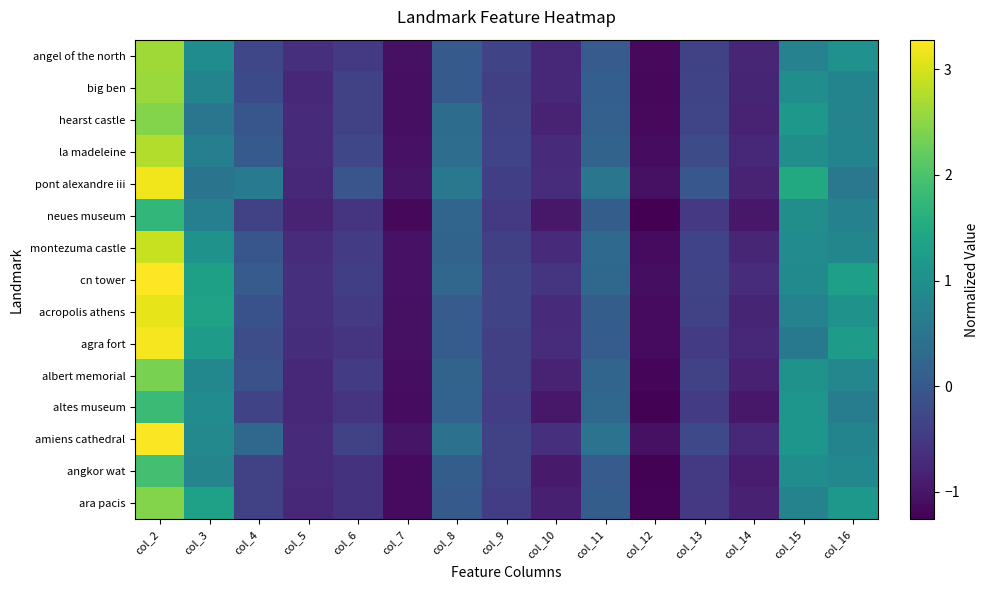

Reading right to left, what are all the values shown in this chart?

angel of the north: col_16=1.0	col_15=0.8	col_14=-0.8	col_13=-0.4	col_12=-1.2	col_11=0.0	col_10=-0.8	col_9=-0.3	col_8=0.0	col_7=-1.1	col_6=-0.5	col_5=-0.6	col_4=-0.3	col_3=1.0	col_2=2.6
big ben: col_16=0.8	col_15=1.0	col_14=-0.8	col_13=-0.3	col_12=-1.2	col_11=0.1	col_10=-0.7	col_9=-0.4	col_8=0.0	col_7=-1.1	col_6=-0.4	col_5=-0.7	col_4=-0.2	col_3=0.8	col_2=2.6
hearst castle: col_16=0.8	col_15=1.2	col_14=-0.8	col_13=-0.3	col_12=-1.1	col_11=0.1	col_10=-0.8	col_9=-0.4	col_8=0.3	col_7=-1.1	col_6=-0.4	col_5=-0.7	col_4=-0.0	col_3=0.5	col_2=2.4
la madeleine: col_16=0.8	col_15=1.0	col_14=-0.8	col_13=-0.2	col_12=-1.1	col_11=0.2	col_10=-0.7	col_9=-0.3	col_8=0.4	col_7=-1.0	col_6=-0.3	col_5=-0.7	col_4=0.0	col_3=0.7	col_2=2.8
pont alexandre iii: col_16=0.6	col_15=1.5	col_14=-0.8	col_13=-0.0	col_12=-1.1	col_11=0.5	col_10=-0.7	col_9=-0.4	col_8=0.6	col_7=-1.0	col_6=-0.1	col_5=-0.8	col_4=0.6	col_3=0.5	col_2=3.2
neues museum: col_16=0.7	col_15=1.0	col_14=-1.0	col_13=-0.5	col_12=-1.3	col_11=0.1	col_10=-1.0	col_9=-0.5	col_8=0.2	col_7=-1.2	col_6=-0.6	col_5=-0.8	col_4=-0.4	col_3=0.7	col_2=1.7
montezuma castle: col_16=0.8	col_15=0.9	col_14=-0.8	col_13=-0.4	col_12=-1.1	col_11=0.3	col_10=-0.7	col_9=-0.4	col_8=0.2	col_7=-1.0	col_6=-0.4	col_5=-0.7	col_4=-0.1	col_3=1.1	col_2=2.9
cn tower: col_16=1.3	col_15=0.9	col_14=-0.7	col_13=-0.3	col_12=-1.1	col_11=0.3	col_10=-0.6	col_9=-0.3	col_8=0.2	col_7=-1.0	col_6=-0.4	col_5=-0.7	col_4=0.0	col_3=1.3	col_2=3.3
acropolis athens: col_16=1.1	col_15=0.8	col_14=-0.8	col_13=-0.4	col_12=-1.1	col_11=0.1	col_10=-0.7	col_9=-0.3	col_8=0.1	col_7=-1.1	col_6=-0.5	col_5=-0.6	col_4=-0.1	col_3=1.3	col_2=3.1
agra fort: col_16=1.2	col_15=0.6	col_14=-0.7	col_13=-0.5	col_12=-1.1	col_11=0.1	col_10=-0.7	col_9=-0.4	col_8=0.1	col_7=-1.1	col_6=-0.6	col_5=-0.7	col_4=-0.2	col_3=1.2	col_2=3.2
albert memorial: col_16=0.8	col_15=1.1	col_14=-0.9	col_13=-0.4	col_12=-1.2	col_11=0.2	col_10=-0.8	col_9=-0.4	col_8=0.2	col_7=-1.1	col_6=-0.4	col_5=-0.7	col_4=-0.1	col_3=0.9	col_2=2.4
altes museum: col_16=0.7	col_15=1.1	col_14=-1.0	col_13=-0.5	col_12=-1.2	col_11=0.3	col_10=-1.0	col_9=-0.4	col_8=0.2	col_7=-1.1	col_6=-0.6	col_5=-0.7	col_4=-0.3	col_3=0.9	col_2=1.8
amiens cathedral: col_16=0.8	col_15=1.1	col_14=-0.8	col_13=-0.3	col_12=-1.1	col_11=0.5	col_10=-0.6	col_9=-0.4	col_8=0.5	col_7=-1.0	col_6=-0.4	col_5=-0.7	col_4=0.2	col_3=0.9	col_2=3.3
angkor wat: col_16=0.9	col_15=1.0	col_14=-0.9	col_13=-0.5	col_12=-1.2	col_11=0.0	col_10=-0.9	col_9=-0.4	col_8=0.1	col_7=-1.1	col_6=-0.6	col_5=-0.7	col_4=-0.4	col_3=0.8	col_2=1.9
ara pacis: col_16=1.2	col_15=0.8	col_14=-0.8	col_13=-0.5	col_12=-1.2	col_11=0.1	col_10=-0.9	col_9=-0.4	col_8=0.0	col_7=-1.1	col_6=-0.6	col_5=-0.7	col_4=-0.4	col_3=1.3	col_2=2.4